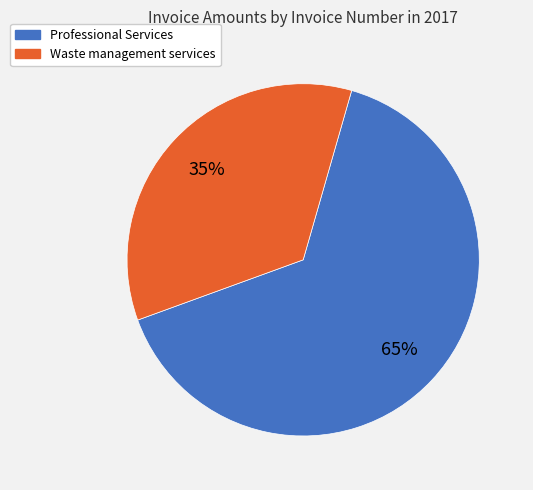

What percentage is the Professional Services slice, to the nearest percent?

65%